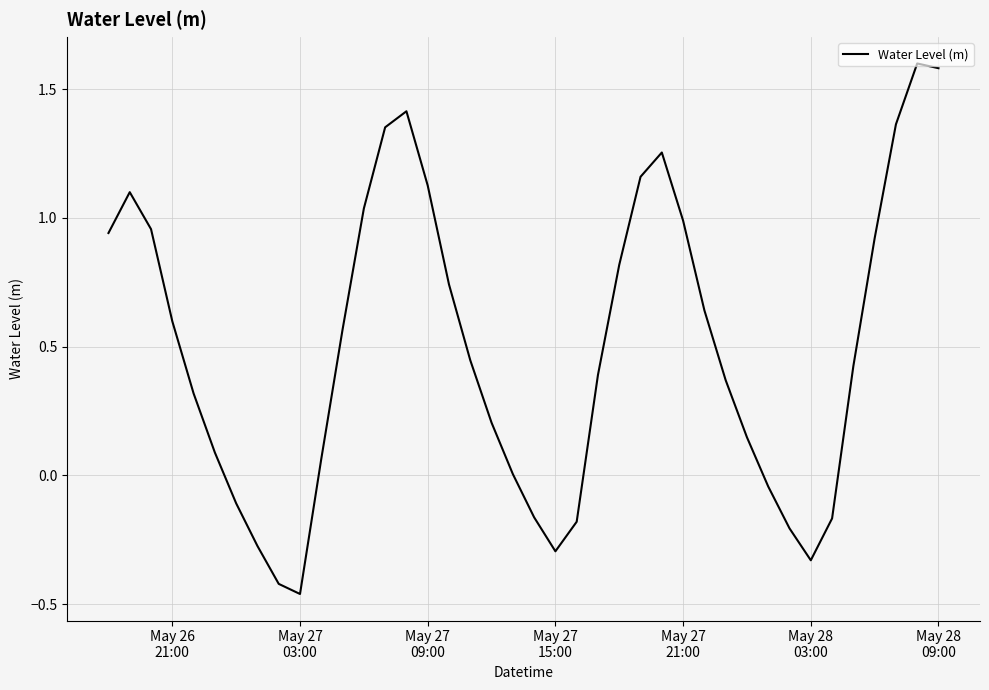

What is the greatest value displayed?

1.6